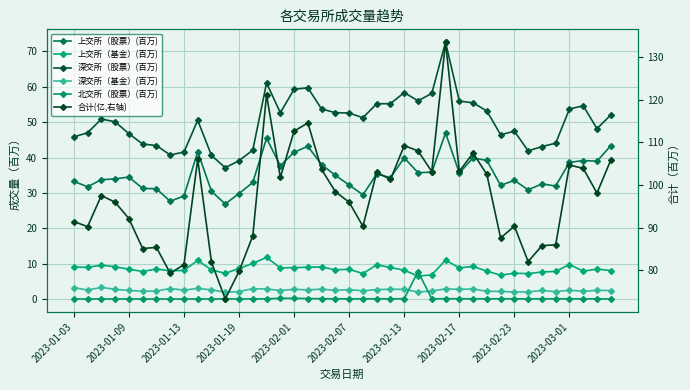

Which has a higher value, 14 or 24?

14